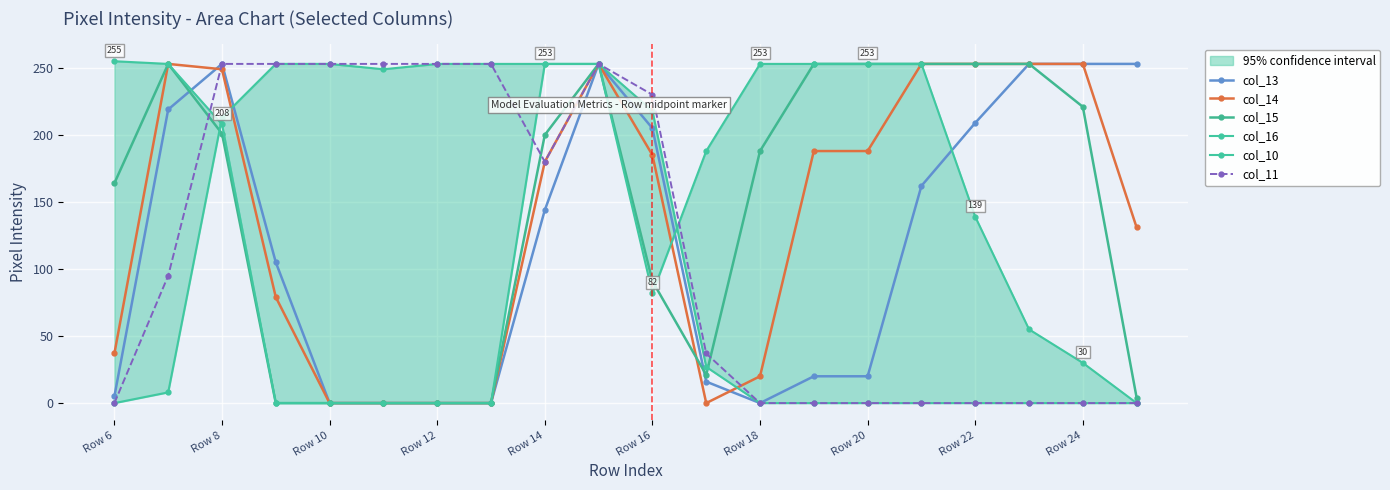

Rank the series by their maximum value, from highest to lowest.

col_16, col_13, col_14, col_15, col_10, col_11